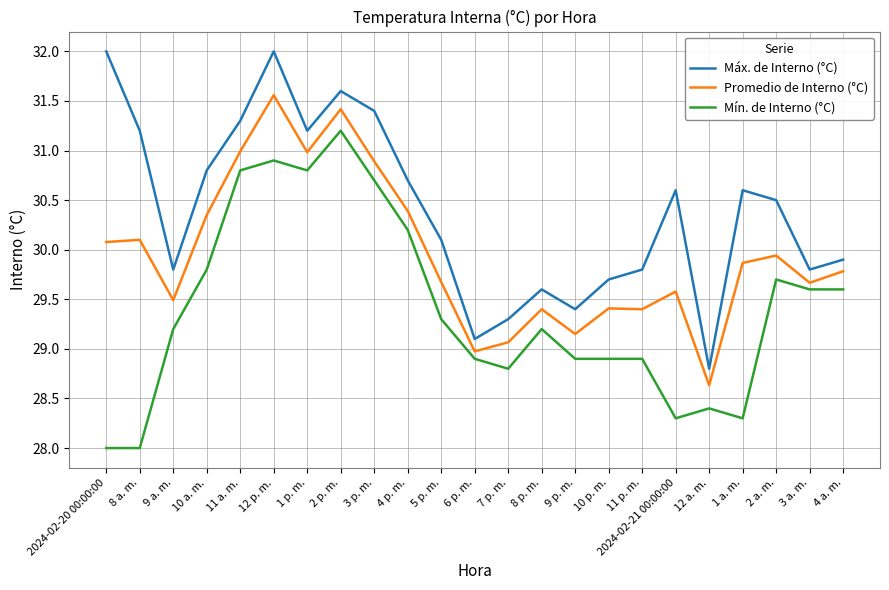

What position from the left is 11 a. m.?

5